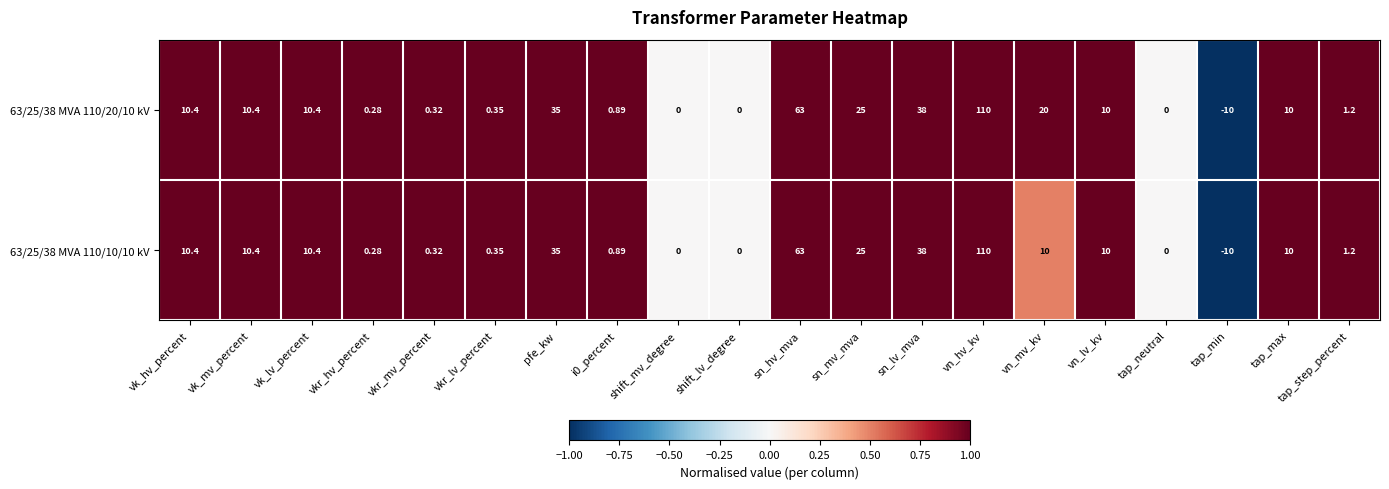

At which label is 63/25/38 MVA 110/10/10 kV closest to 50?

sn_lv_mva